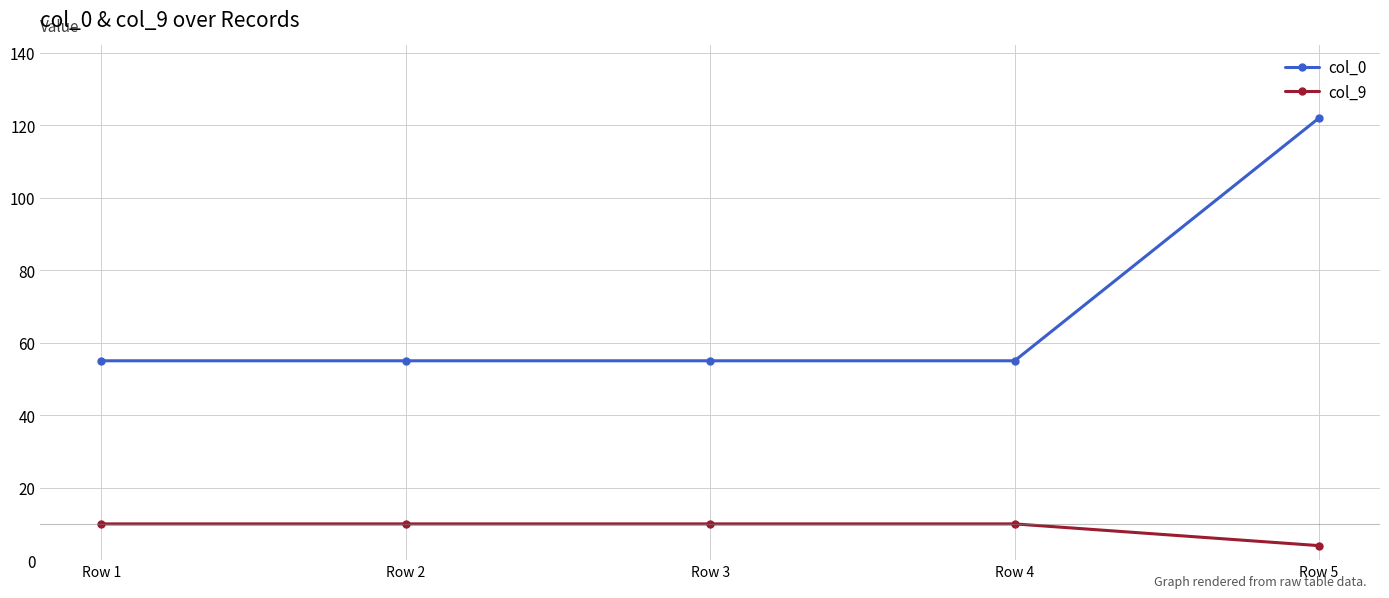

Reading left to right, transcribe all the data shown in this chart.

col_0: Row 1=55	Row 2=55	Row 3=55	Row 4=55	Row 5=122
col_9: Row 1=10	Row 2=10	Row 3=10	Row 4=10	Row 5=4